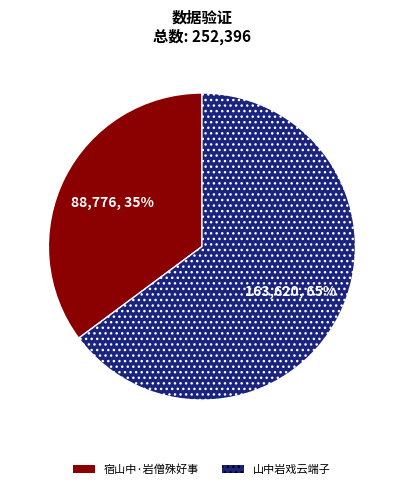

Do 山中岩戏云端子 and 宿山中·岩僧殊好事 together represent more than half of the pie?

Yes